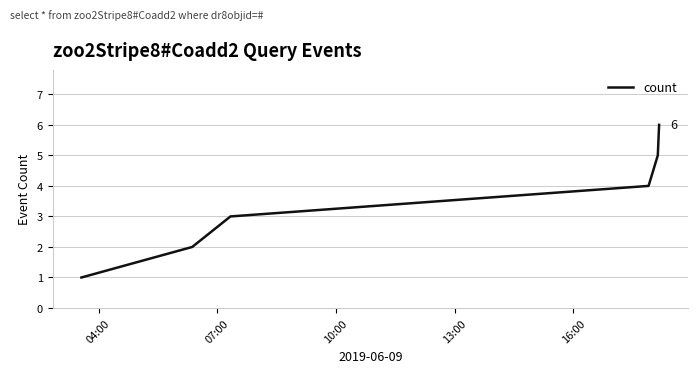

What is the greatest value displayed?

6